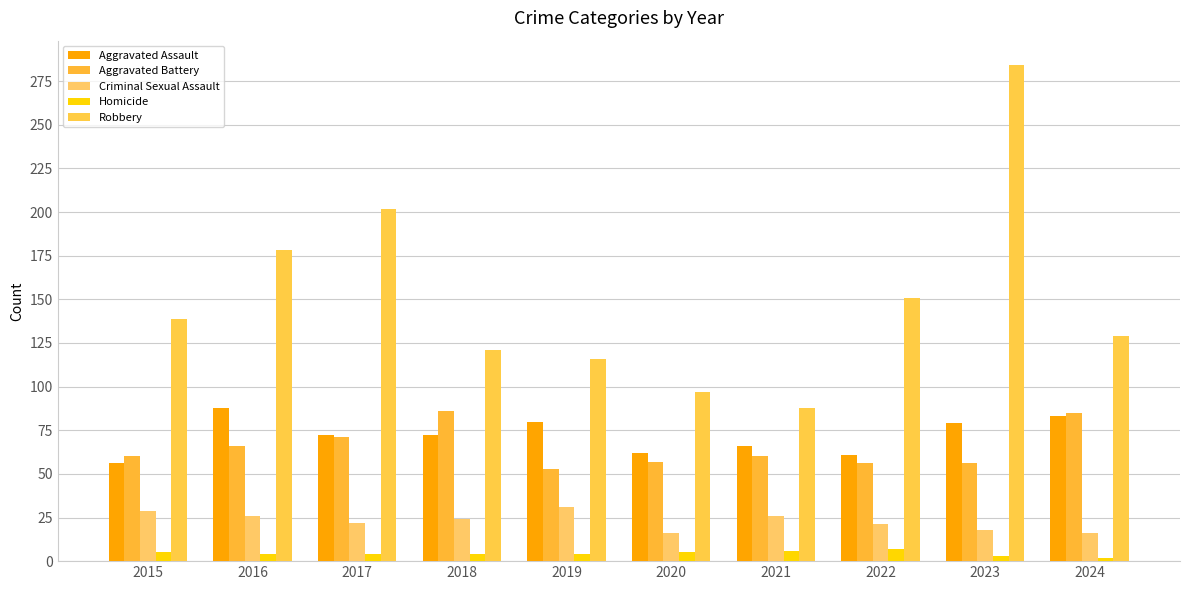

Are the bars grouped side by side (vs. stacked)?

Yes